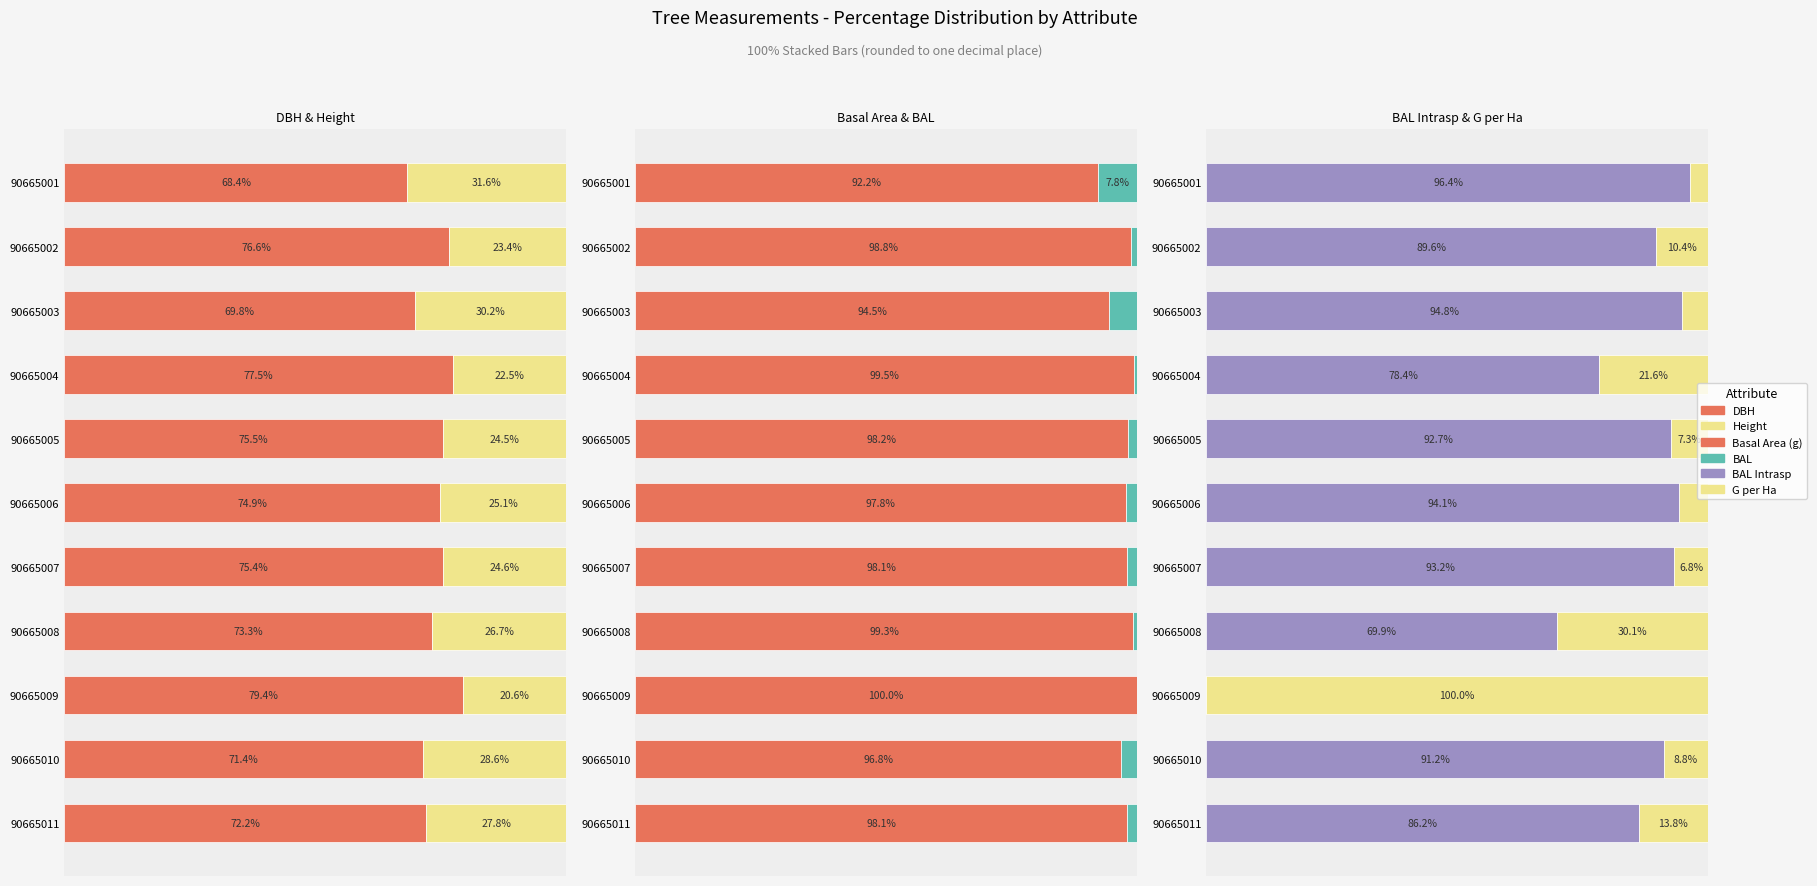

What value does the BAL Intrasp series have at 2?

94.8